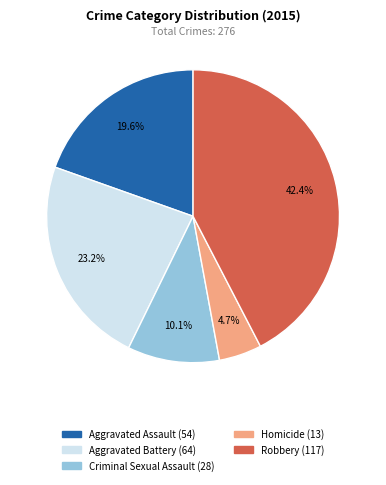

To the nearest percent, what is the combined percentage of Aggravated Assault and Criminal Sexual Assault?

30%